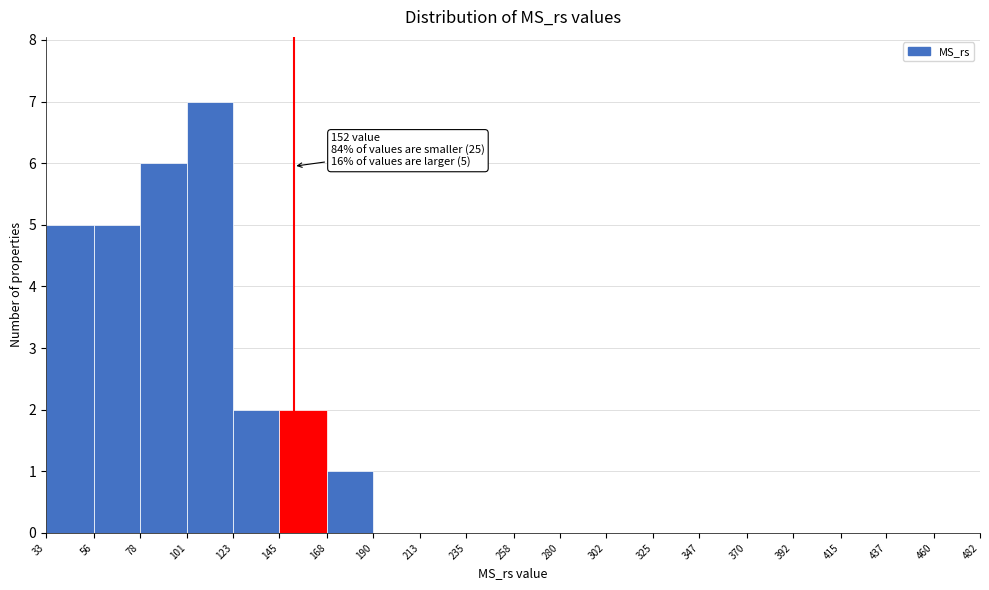

Over which range of the x-axis is the bar tallest?

101 to 123